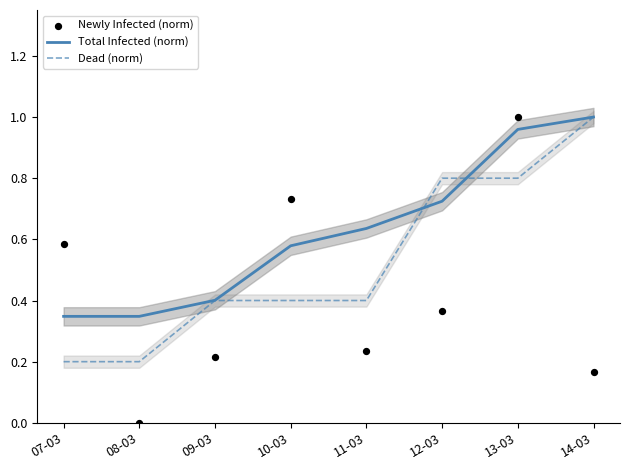

Which series has the widest spread of Y values?

Newly Infected (norm)